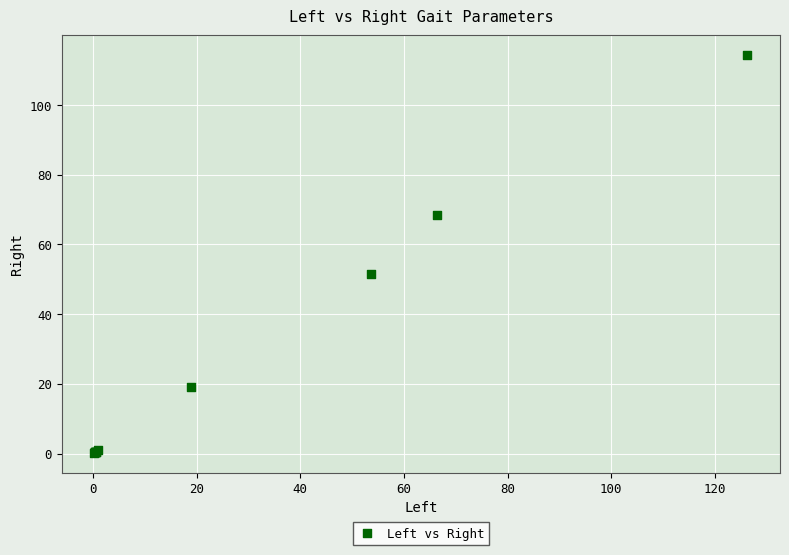

What Y value in the scatter plot is closest to 57?

51.4